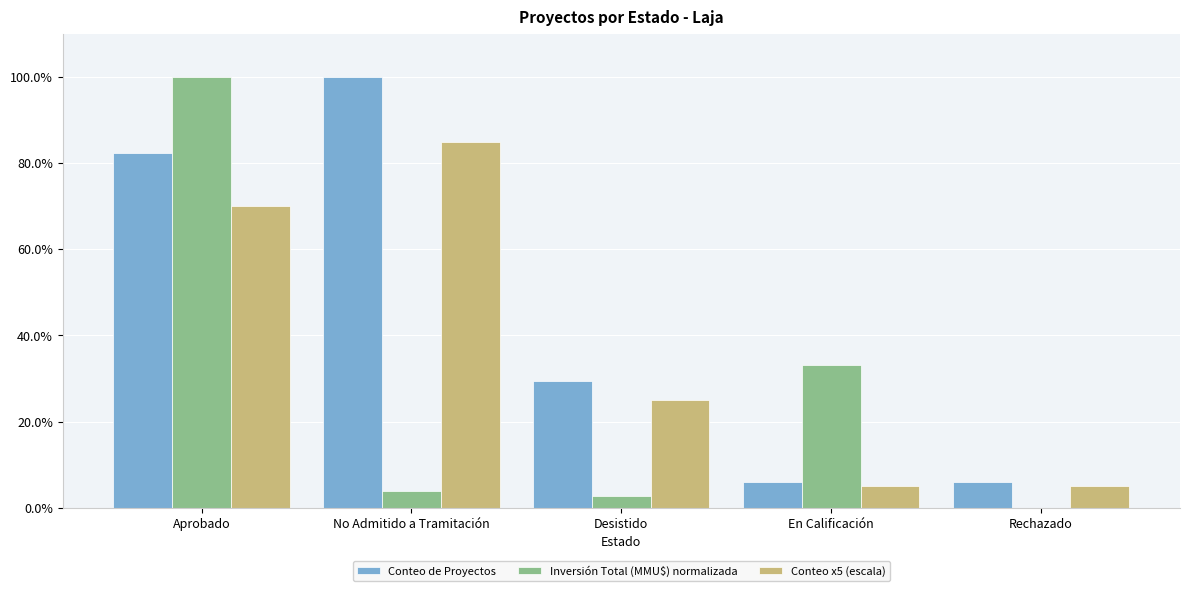

Is it true that Conteo x5 (escala) equals 85.0 at No Admitido a Tramitación?

True